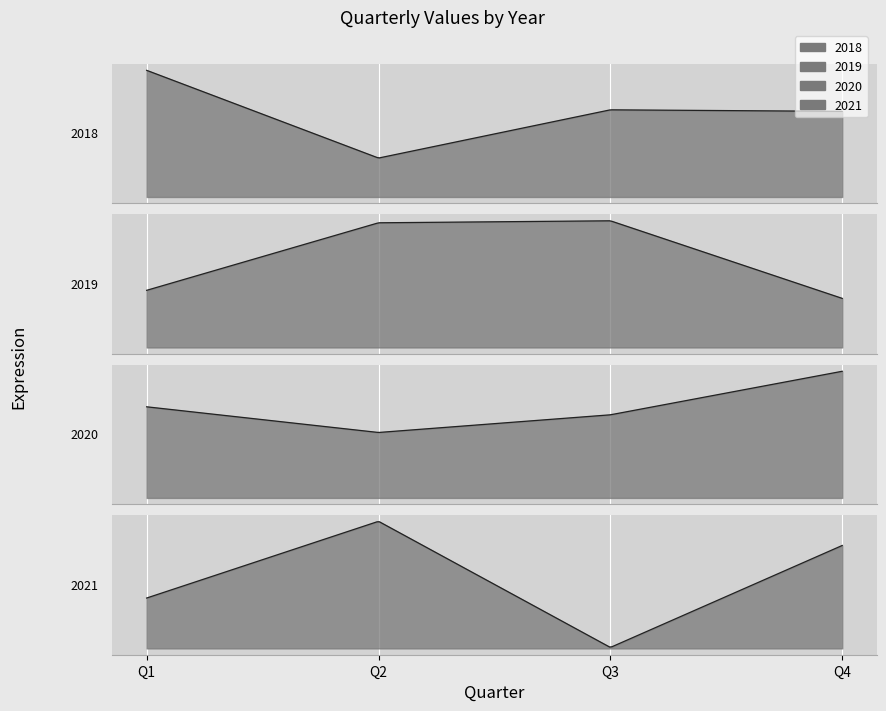

Which series has the largest range (max minus min)?

2021